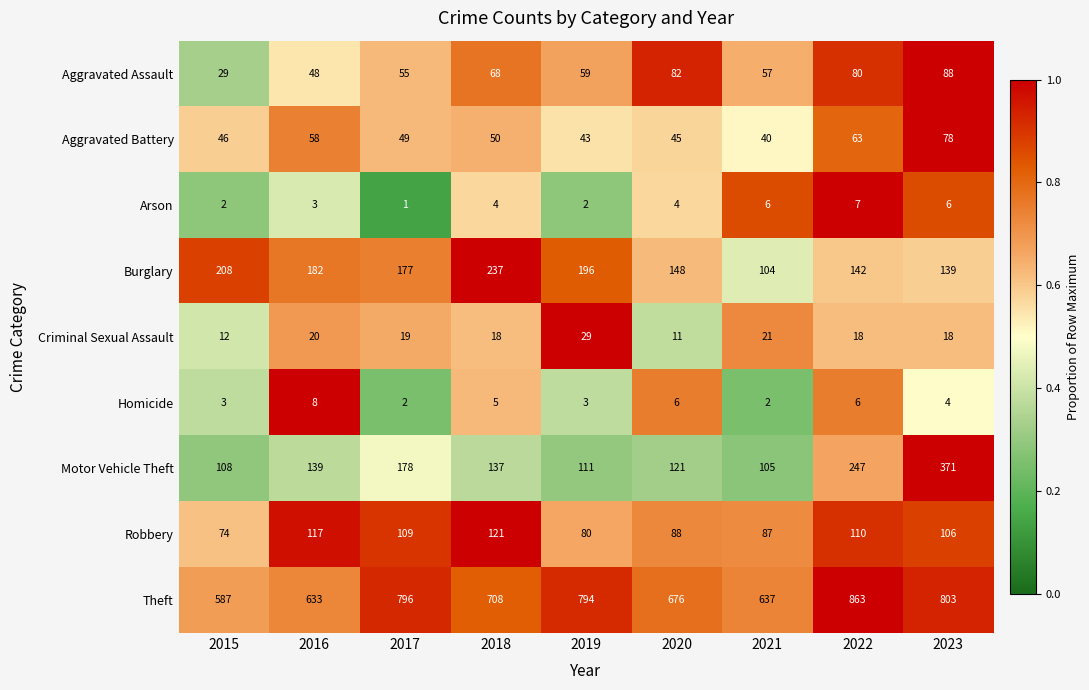

Between 2017 and 2018, which series saw the biggest shift?

Theft